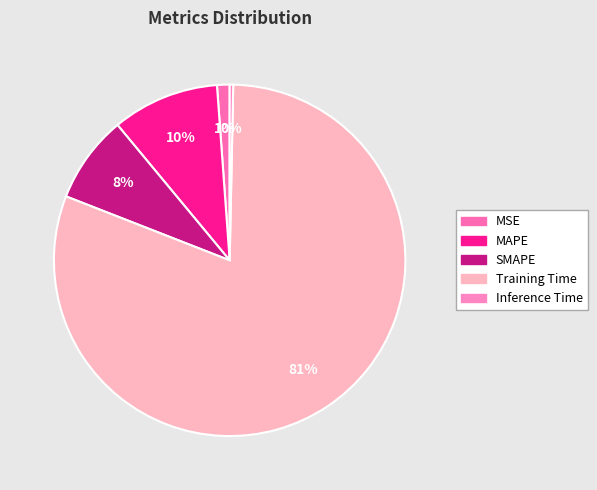

To the nearest percent, what portion does SMAPE represent?

8%